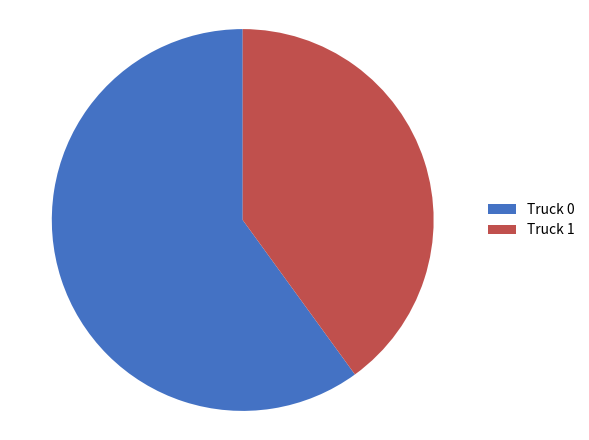

Which category has the biggest portion of the pie?

Truck 0